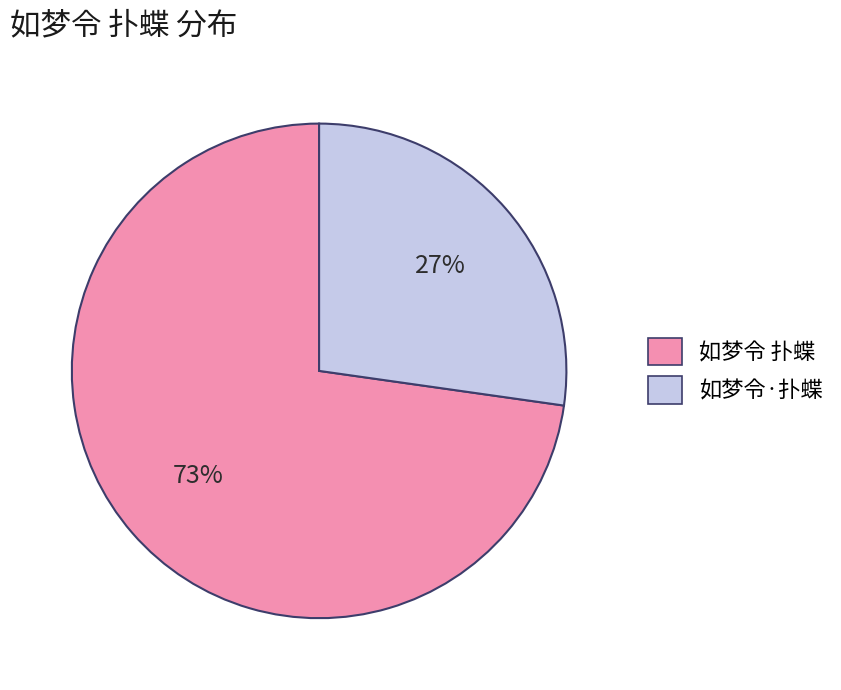

How many segments does this pie chart have?

2